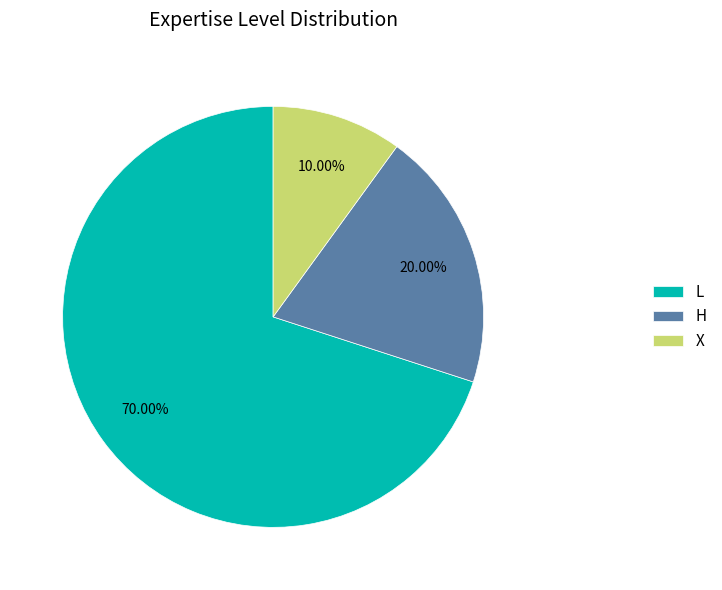

Count the number of slices in the pie.

3